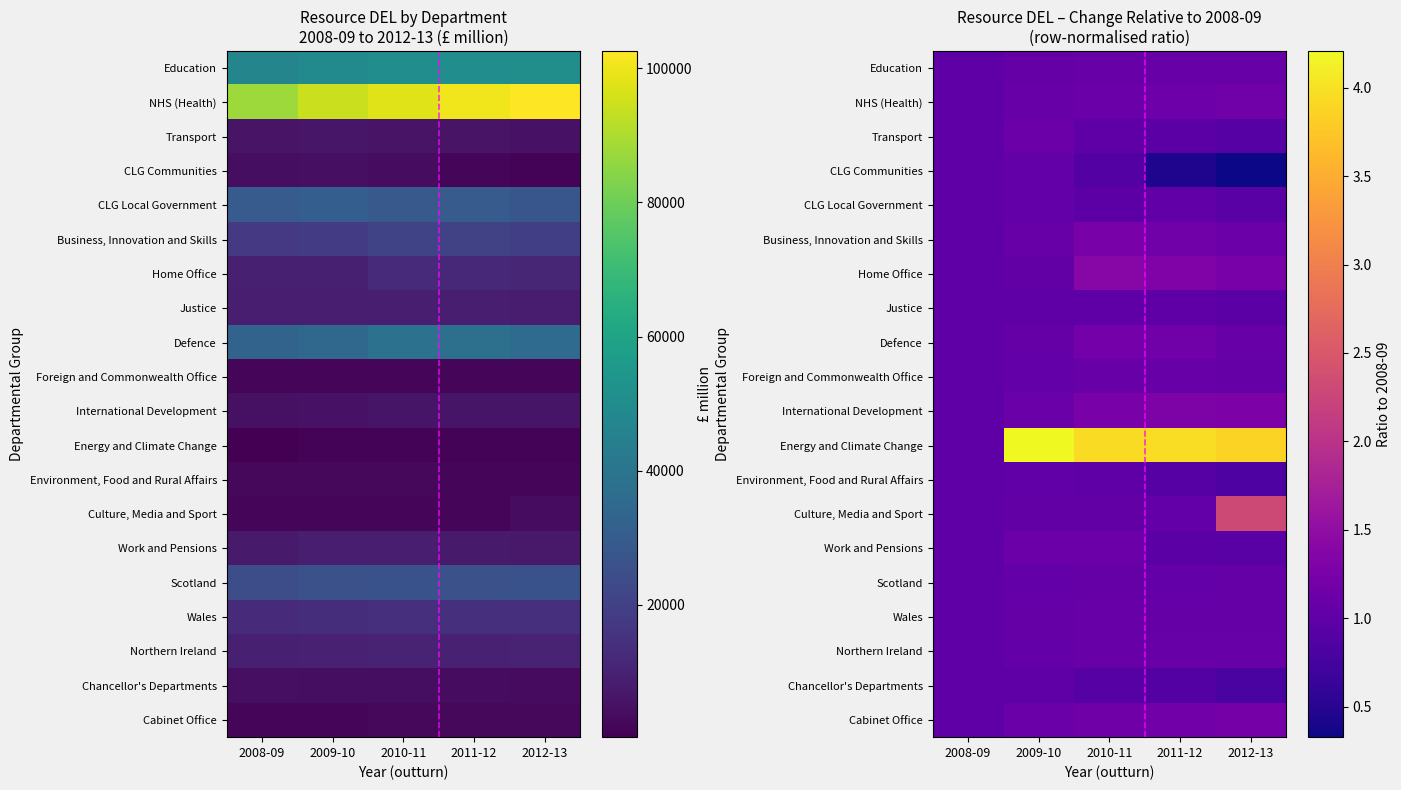

The value of Wales at 2008-09 is 1.0. True or false?

True